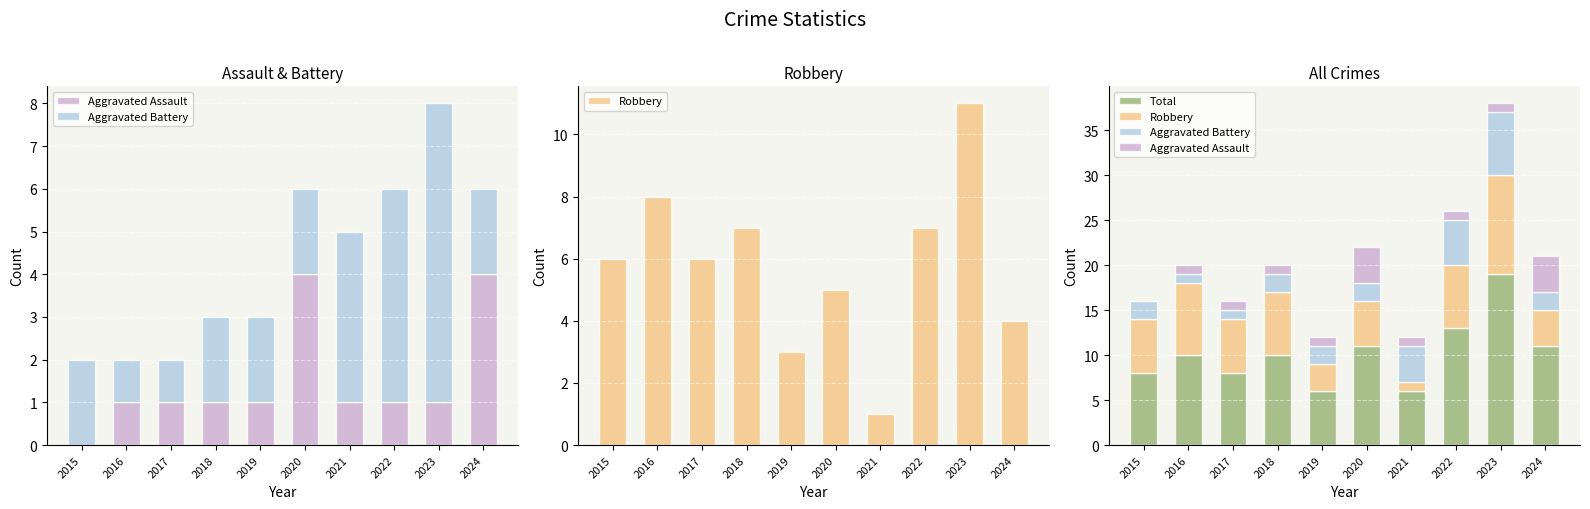

Reading left to right, what are all the values shown in this chart?

Aggravated Assault: 2015=0	2016=1	2017=1	2018=1	2019=1	2020=4	2021=1	2022=1	2023=1	2024=4
Aggravated Battery: 2015=2	2016=1	2017=1	2018=2	2019=2	2020=2	2021=4	2022=5	2023=7	2024=2
Robbery: 2015=6	2016=8	2017=6	2018=7	2019=3	2020=5	2021=1	2022=7	2023=11	2024=4
Total: 2015=8	2016=10	2017=8	2018=10	2019=6	2020=11	2021=6	2022=13	2023=19	2024=11